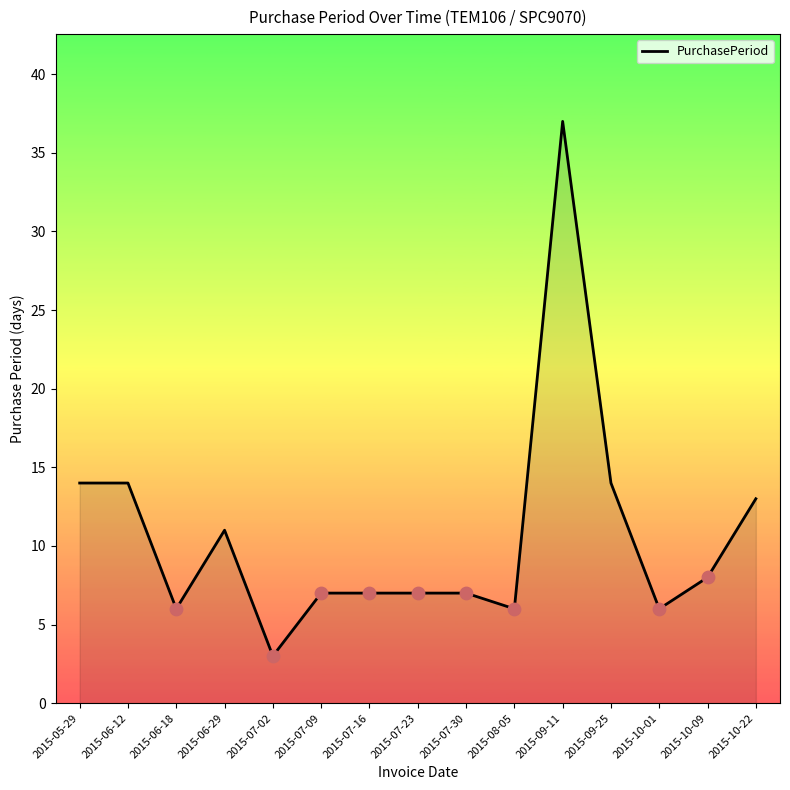

Approximately how many times larger is the value at 2015-08-05 compared to 2015-07-16?

0.9